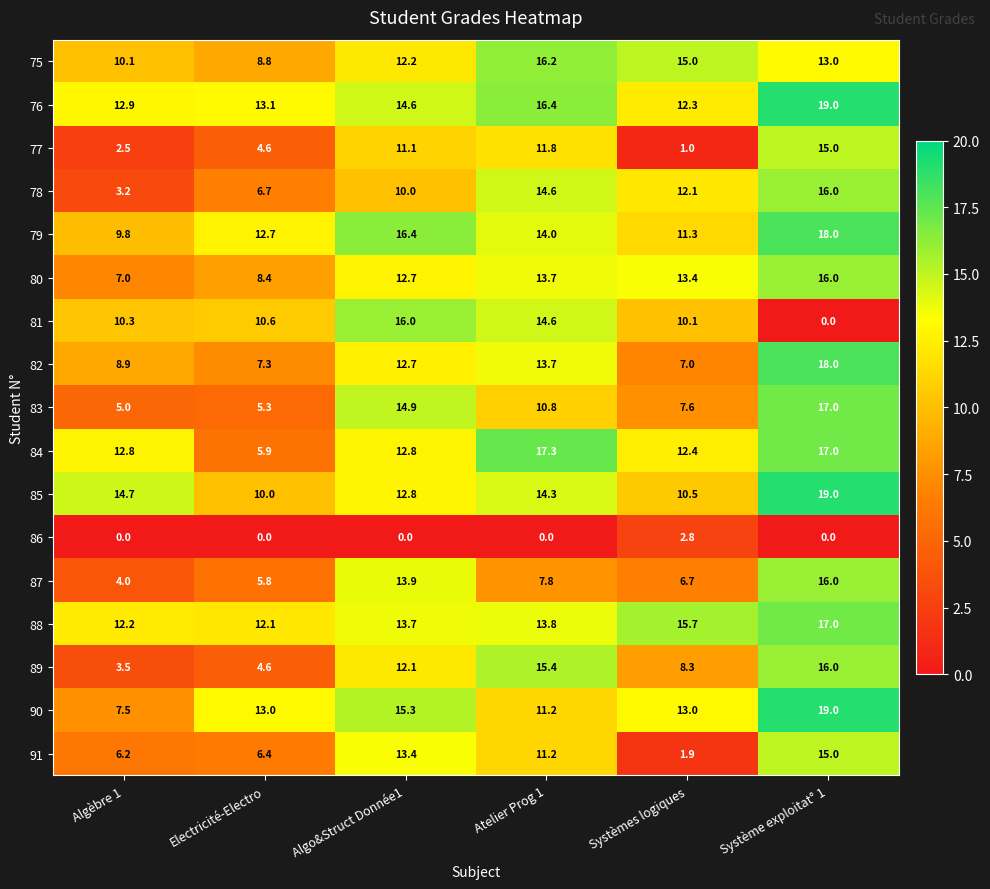

At Algèbre 1, list the series in order from smallest to largest.

86, 77, 78, 89, 87, 83, 91, 80, 90, 82, 79, 75, 81, 88, 84, 76, 85